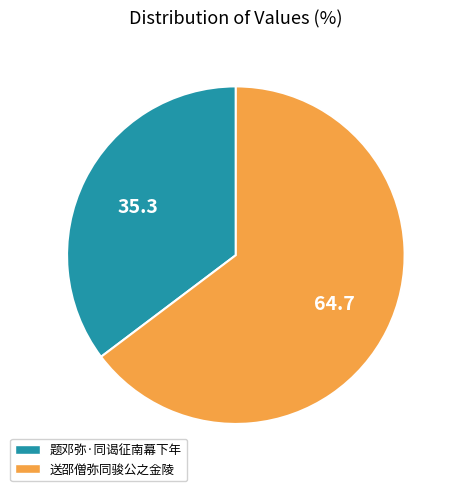

Do 题邓弥·同谒征南幕下年 and 送邵僧弥同骏公之金陵 together represent more than half of the pie?

Yes